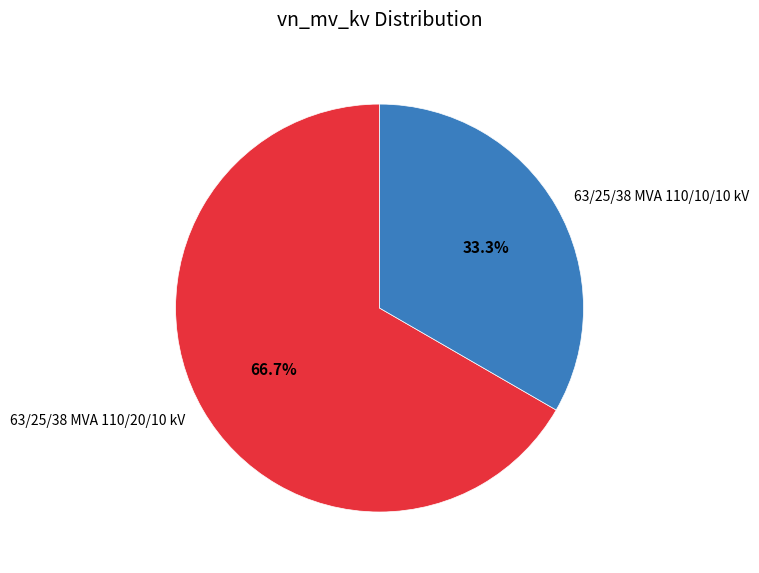

Approximately how many times larger is the value at 63/25/38 MVA 110/20/10 kV compared to 63/25/38 MVA 110/10/10 kV?

2.0